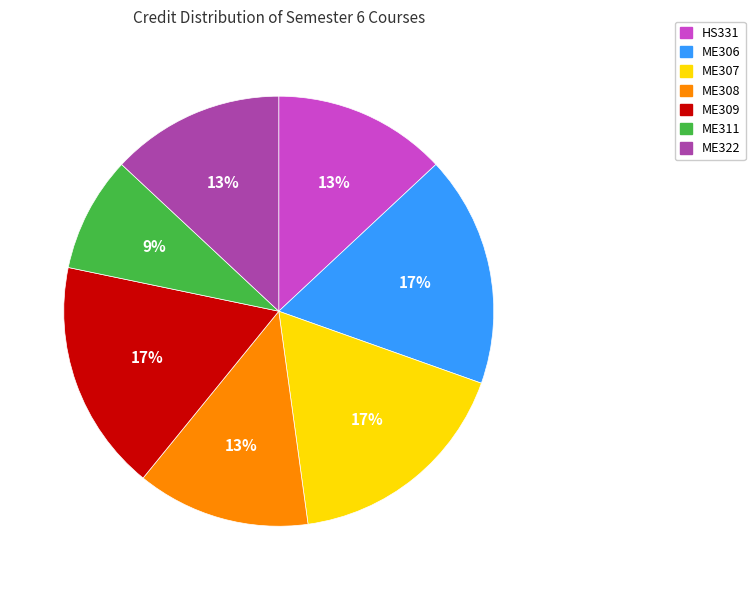

Is the sum of HS331 and ME308 greater than half?

No